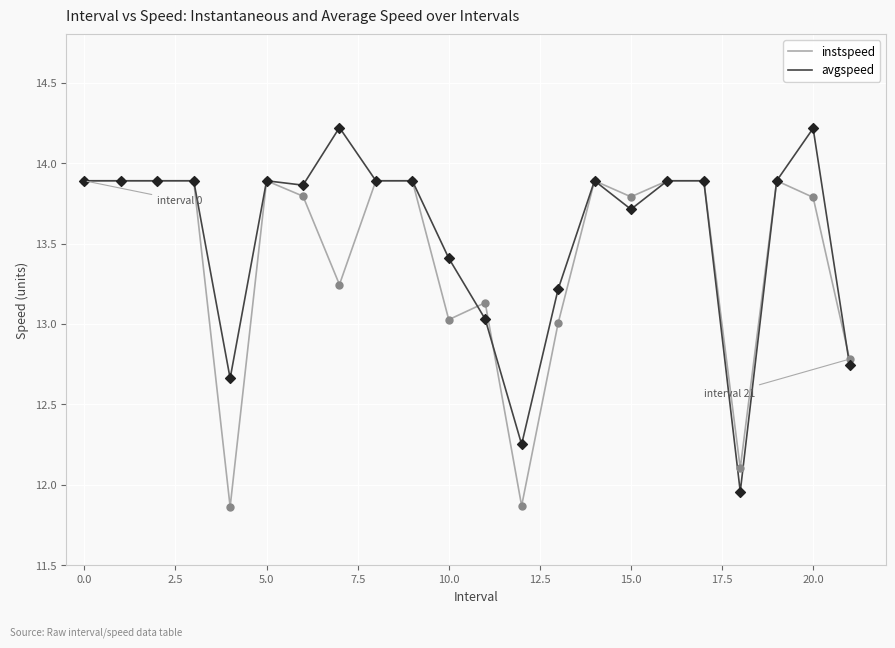

What is the highest value of the avgspeed series?

14.2